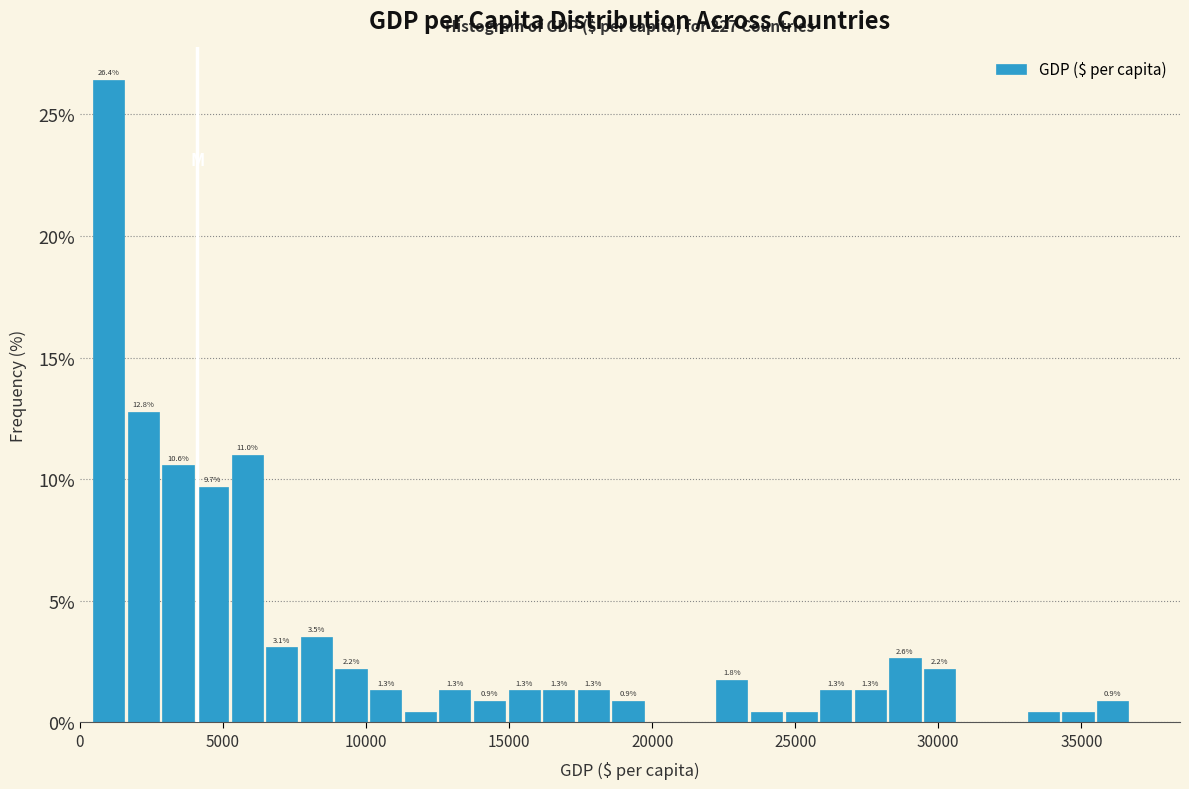

Read against the x-axis, roughly where is the centre of the tallest bar?

1000